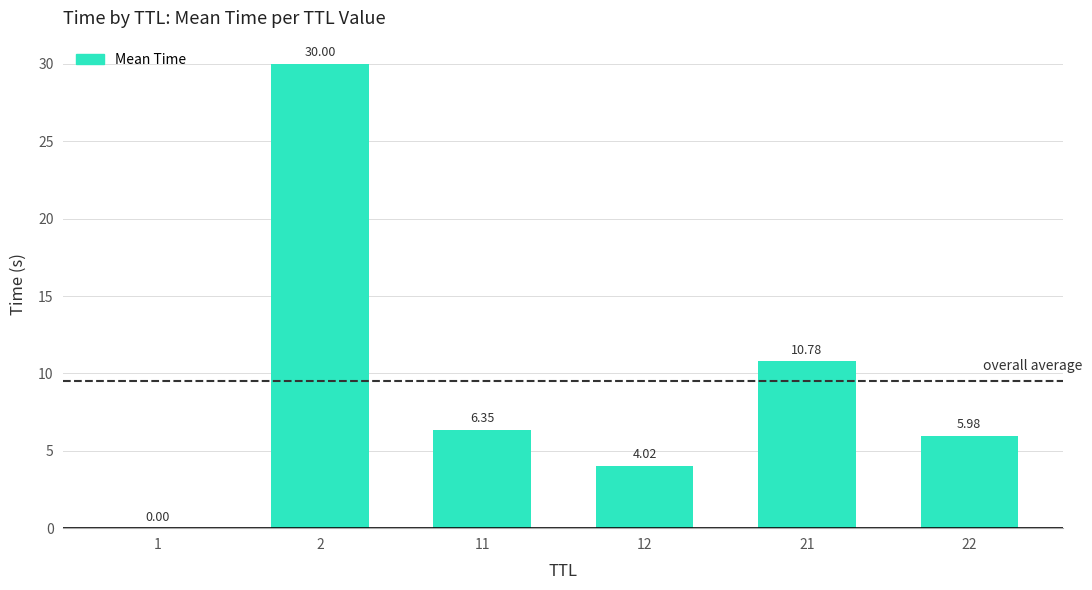

The value at 1 is 0.0. True or false?

True